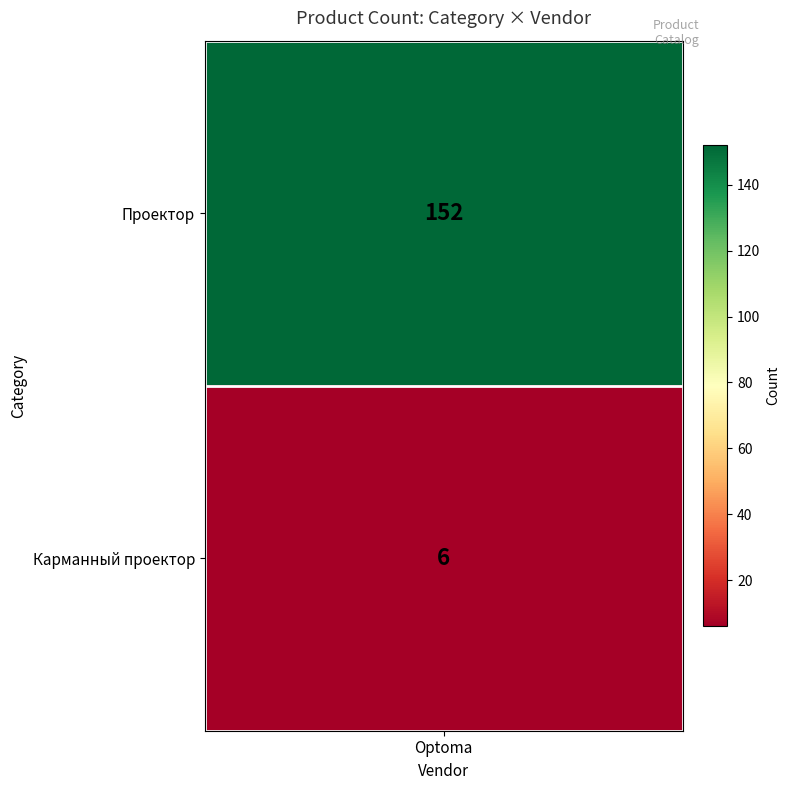

What is the average value?

79